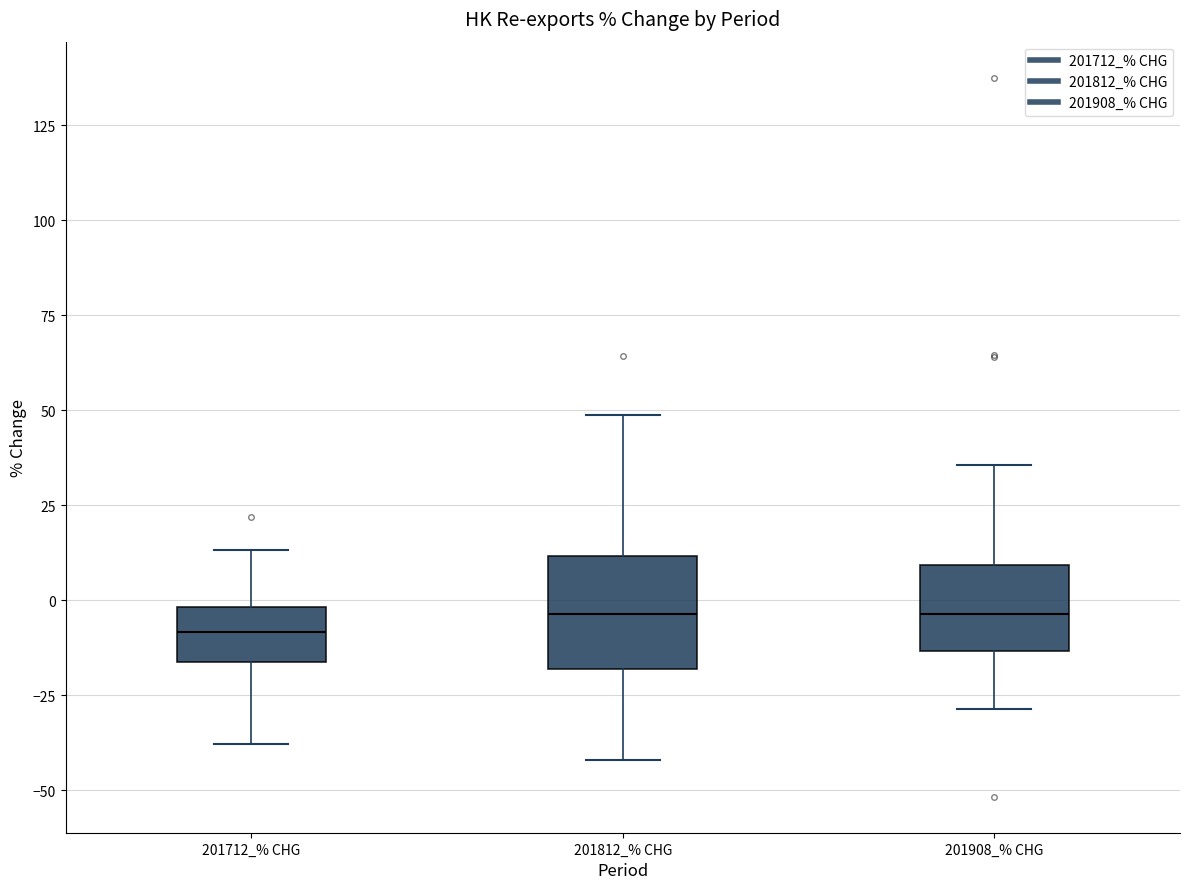

Reading left to right, read every box against the y-axis: the position of its median line, the range the box covers, and the ends of its whiskers. The values are not printed on the chart, so give them approximately, as read against the axis.

201712_% CHG: median -10, box -15 to 0, whiskers -40 to 15
201812_% CHG: median -5, box -20 to 10, whiskers -40 to 50
201908_% CHG: median -5, box -15 to 10, whiskers -30 to 35